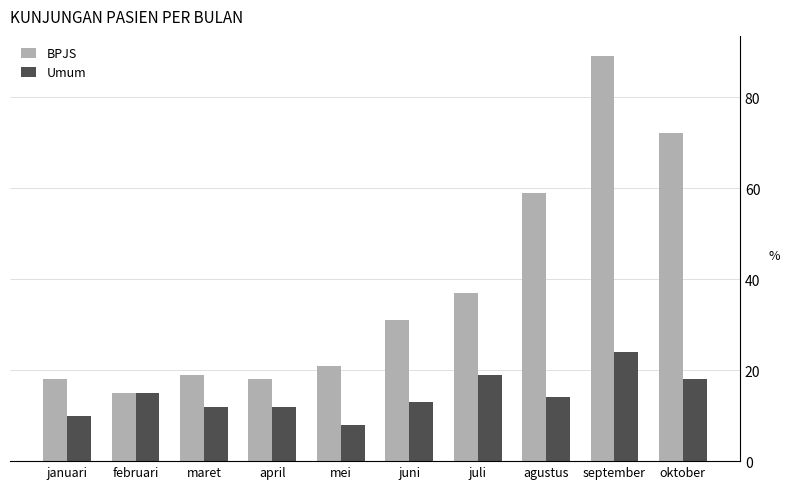

What position from the right is juni?

5